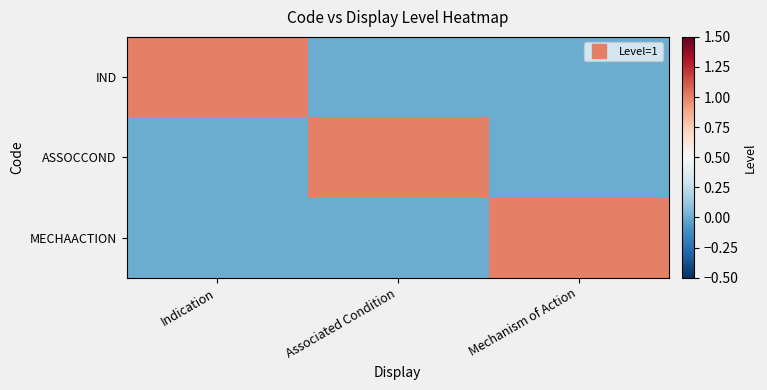

Reading right to left, transcribe all the data shown in this chart.

IND: Mechanism of Action=0	Associated Condition=0	Indication=1
ASSOCCOND: Mechanism of Action=0	Associated Condition=1	Indication=0
MECHAACTION: Mechanism of Action=1	Associated Condition=0	Indication=0